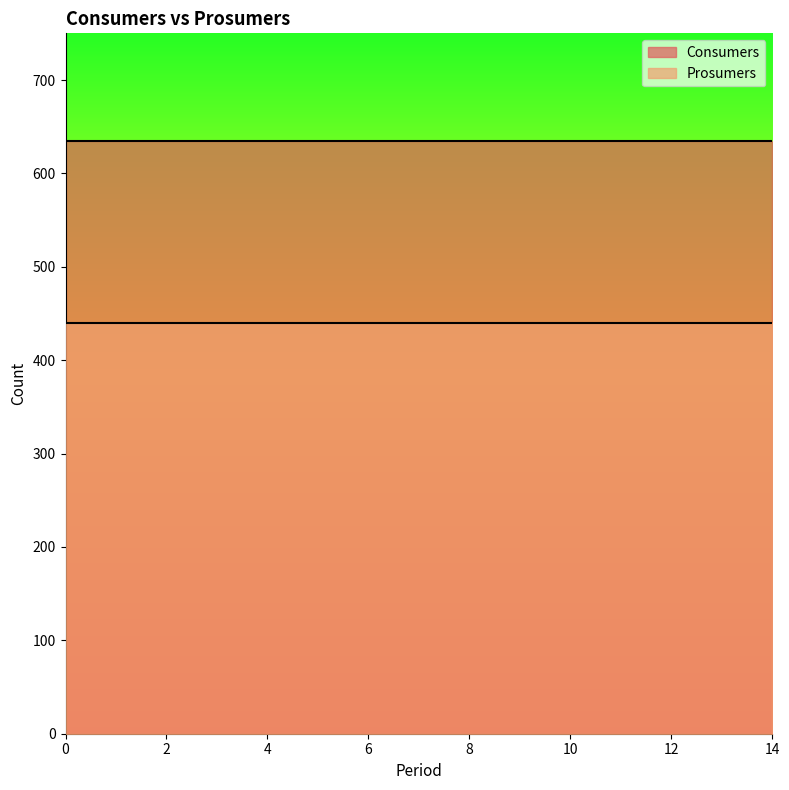

What is the minimum value for Prosumers?

440